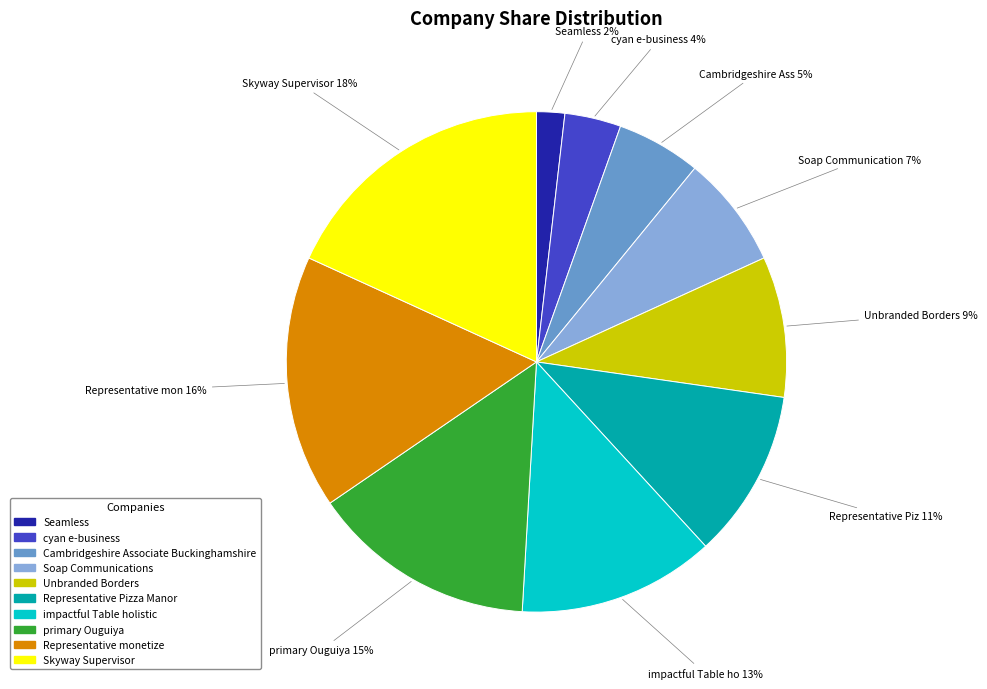

Count the number of slices in the pie.

10